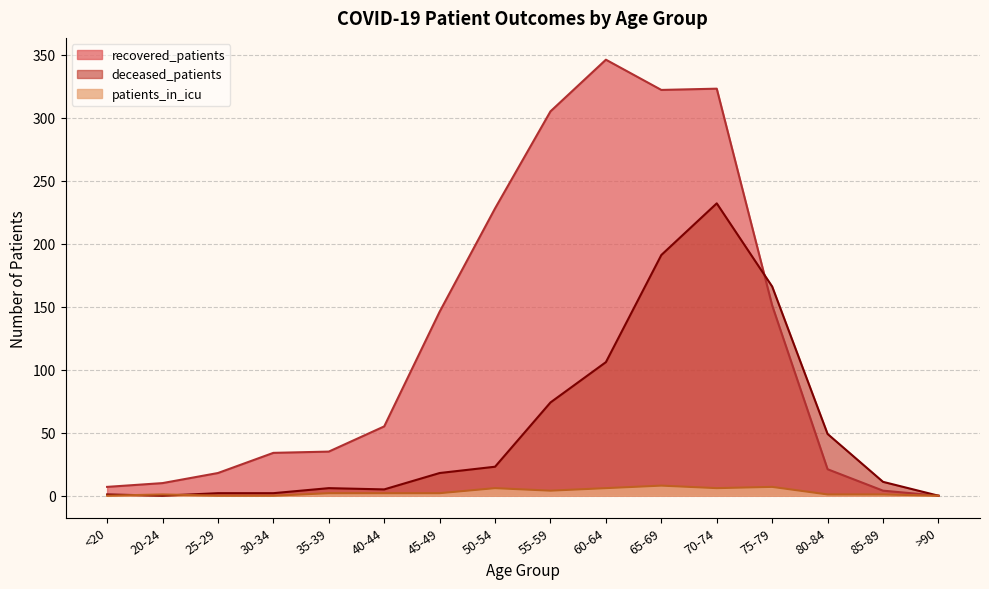

True or false: recovered_patients and patients_in_icu intersect in this chart.

False